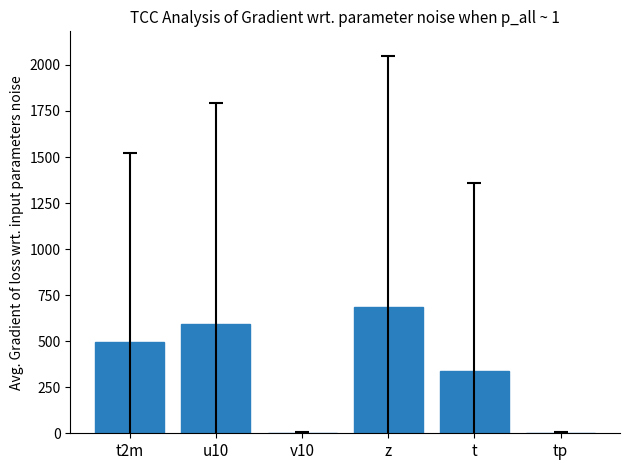

What value does the data have at tp?

3.1